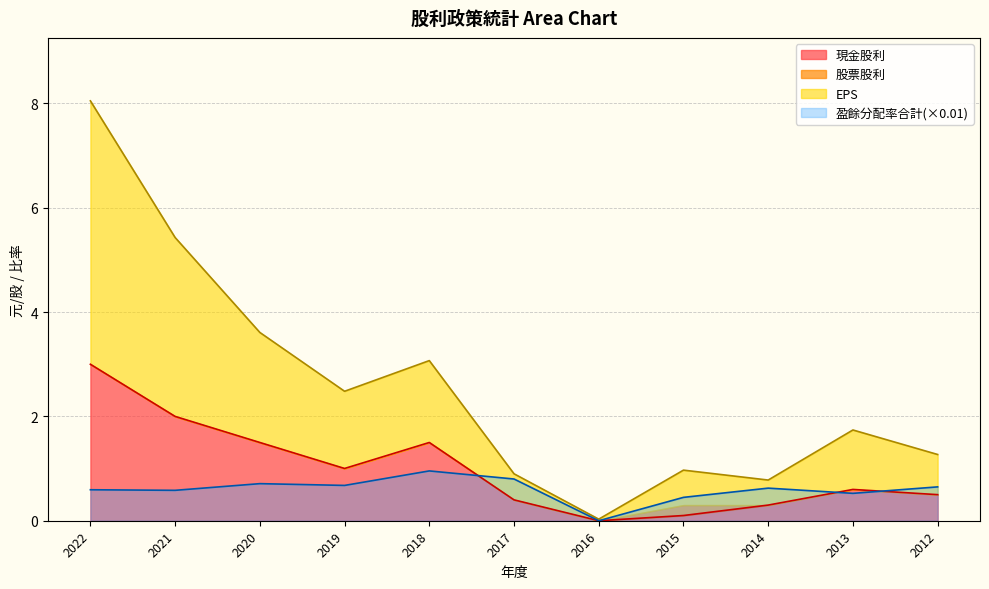

True or false: 股利合計 has more than 0 interior local peaks.

True